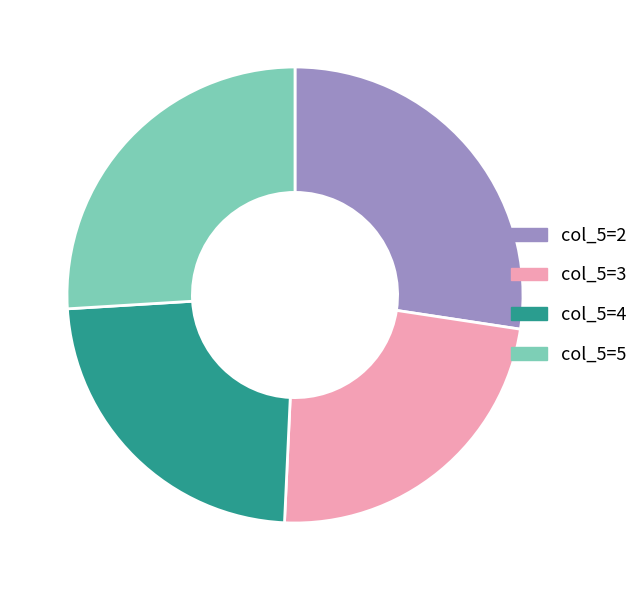

True or false: col_5=4 accounts for 12% of the total.

False